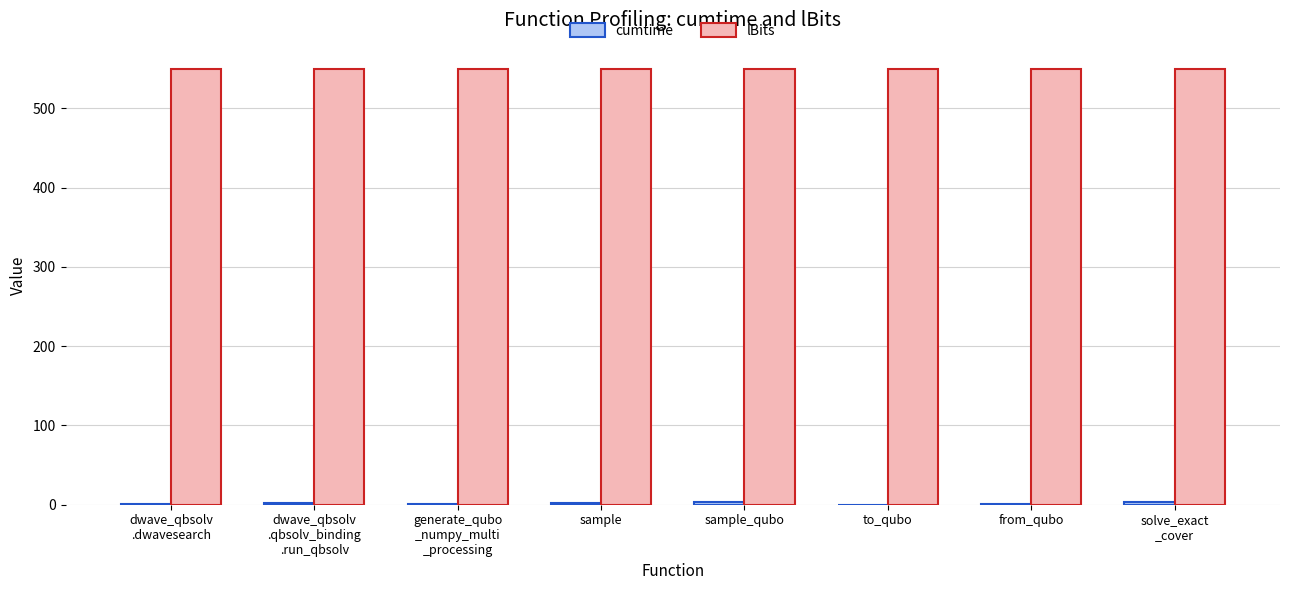

Are the bars grouped side by side (vs. stacked)?

Yes